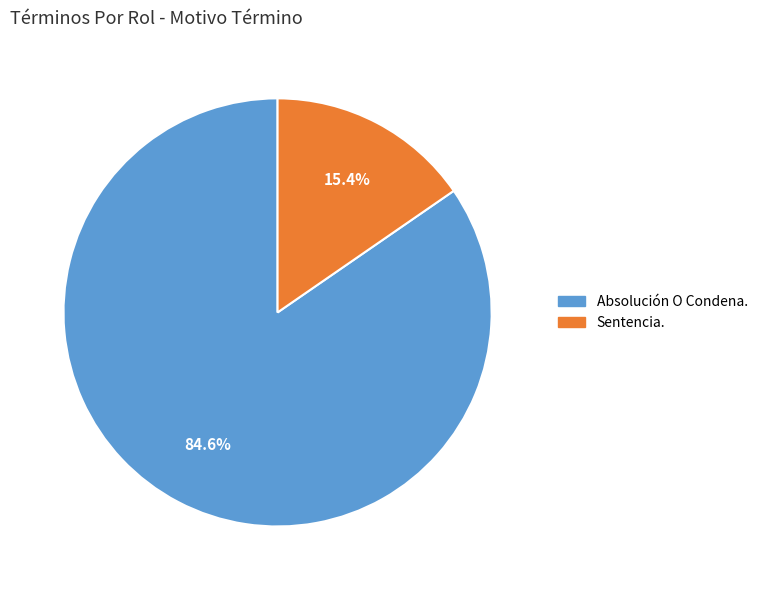

What is the total percentage of Absolución O Condena. and Sentencia.?

100.0%